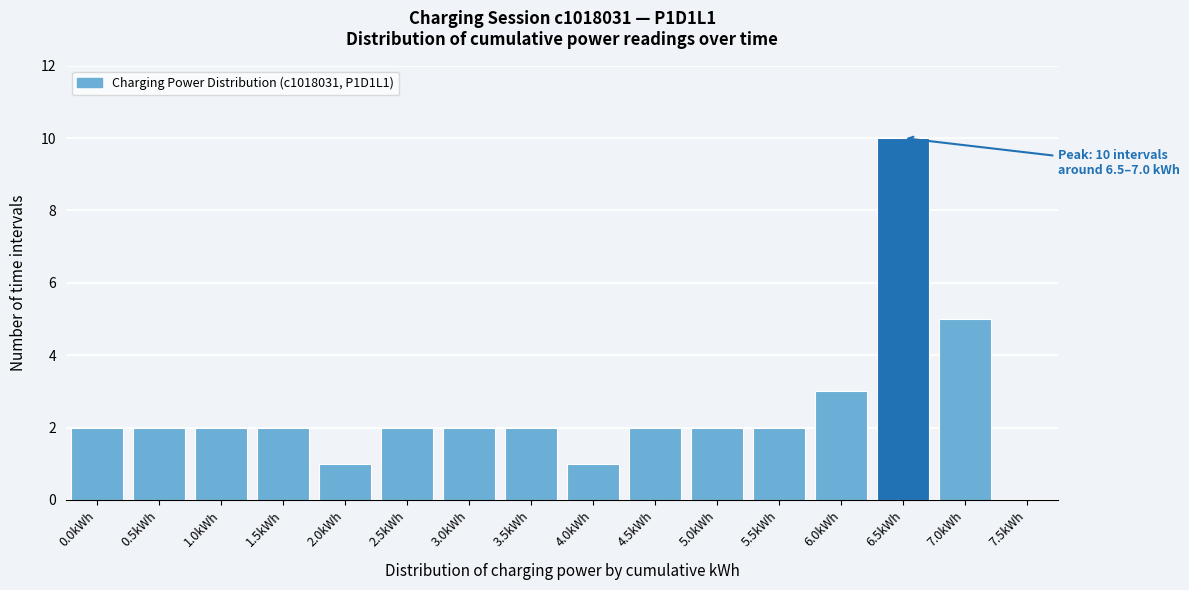

Reading left to right, extract all data points from this chart.

0.0kWh=2	0.5kWh=2	1.0kWh=2	1.5kWh=2	2.0kWh=1	2.5kWh=2	3.0kWh=2	3.5kWh=2	4.0kWh=1	4.5kWh=2	5.0kWh=2	5.5kWh=2	6.0kWh=3	6.5kWh=10	7.0kWh=5	7.5kWh=0